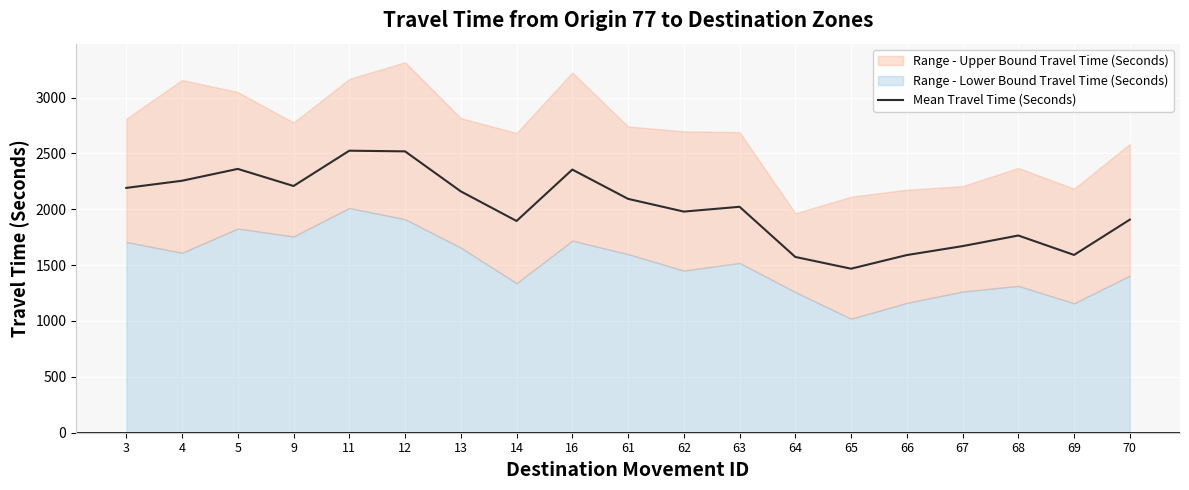

What is the change in value from 14 to 70?

+12